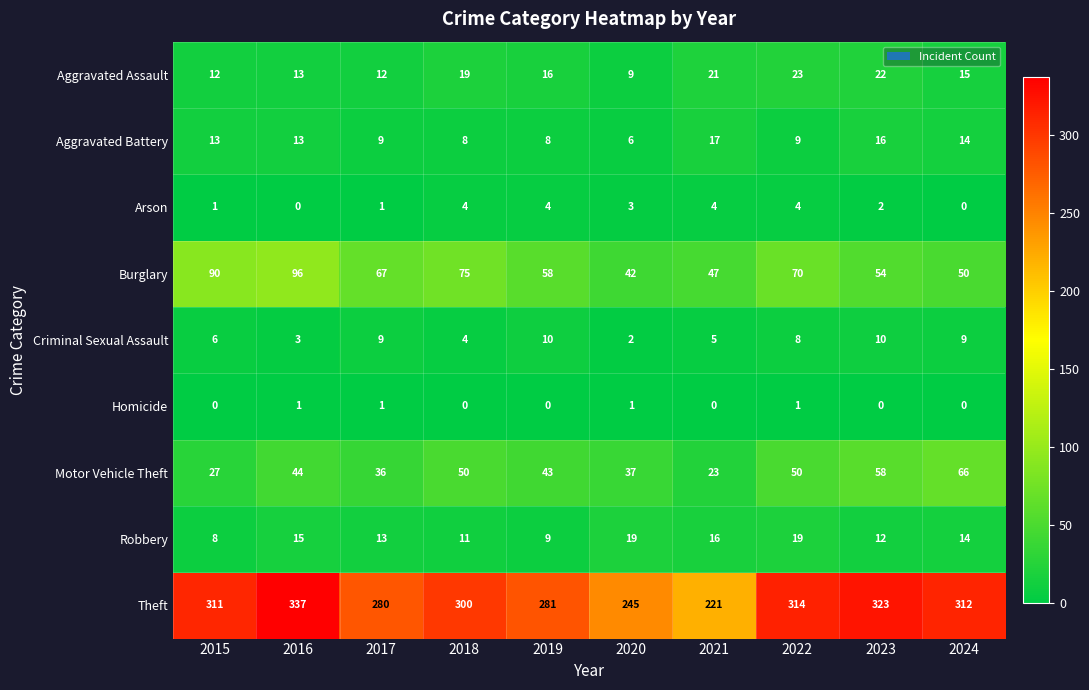

At which category does the chart reach its peak across all series?

2016